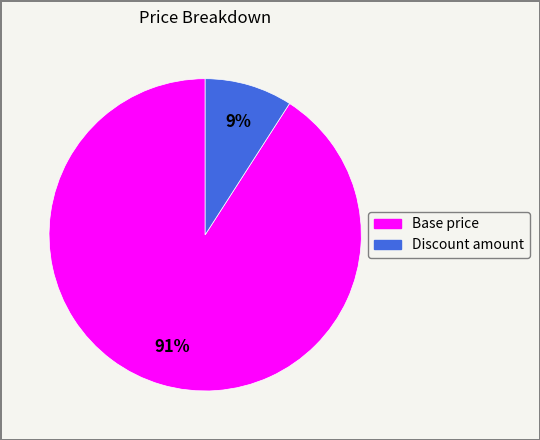

Does Discount amount account for over 50% of the chart?

No